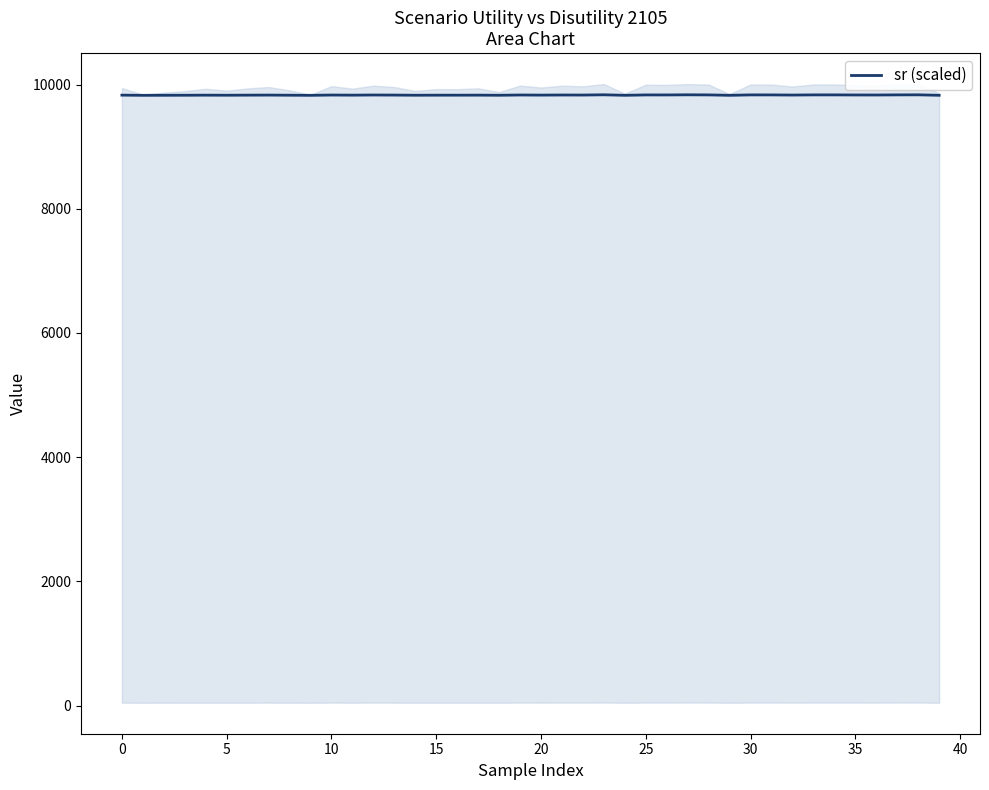

What is the change in value from 13 to 23?

+4.6